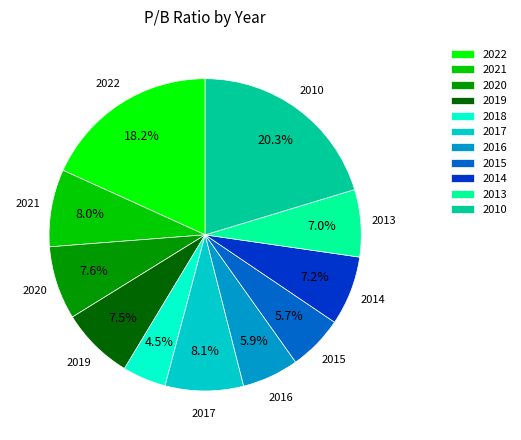

What percentage is the 2016 slice, to the nearest percent?

6%